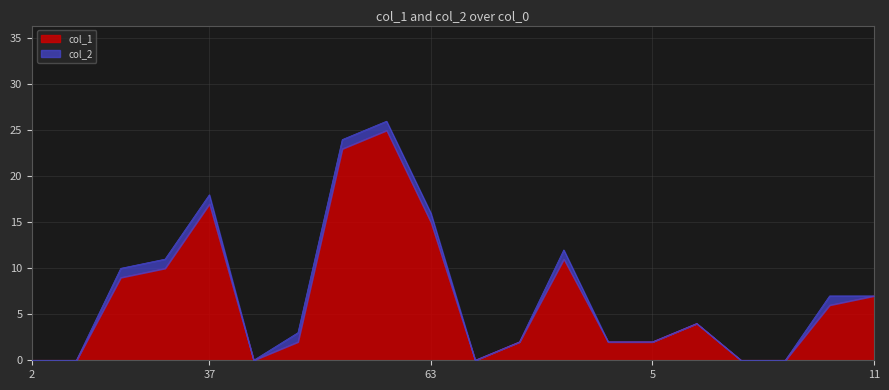

At which label does the data first exceed 4?

18